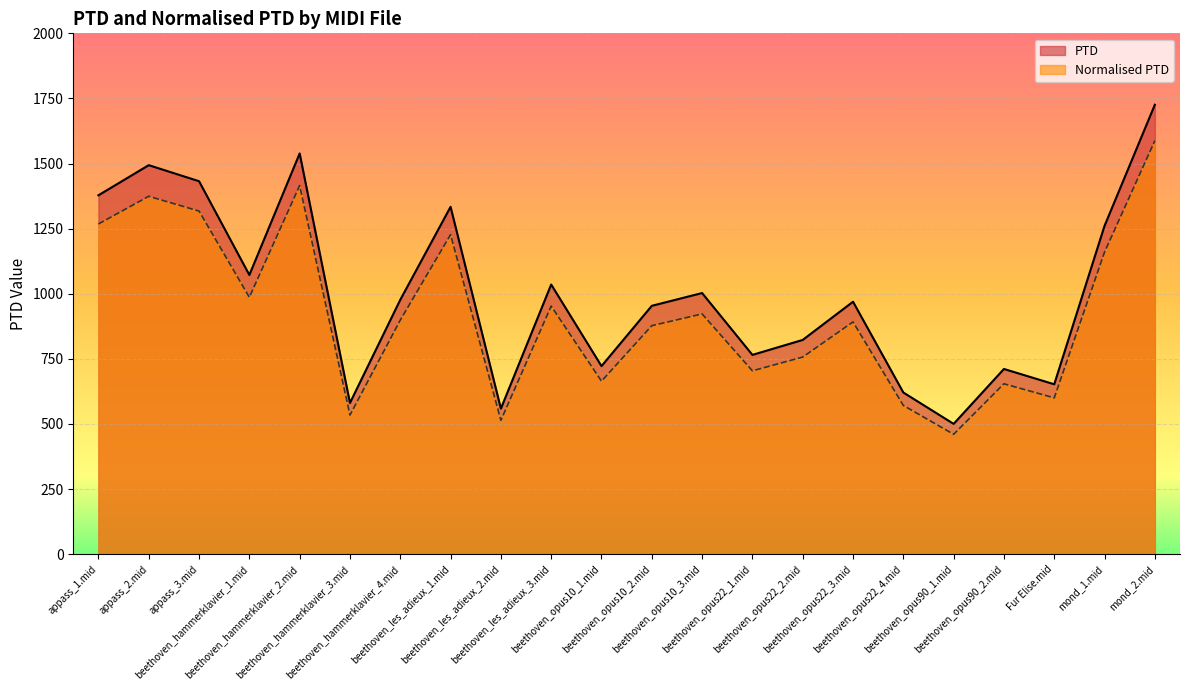

How many lines are shown in the chart?

2